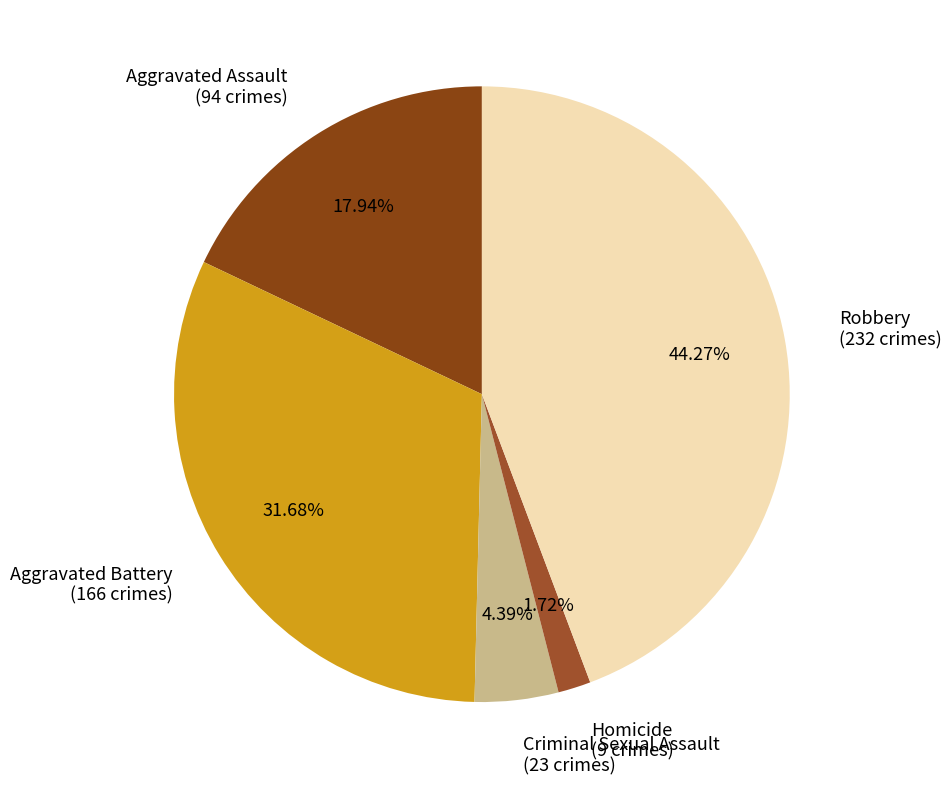

What is the largest slice in the pie chart?

Robbery